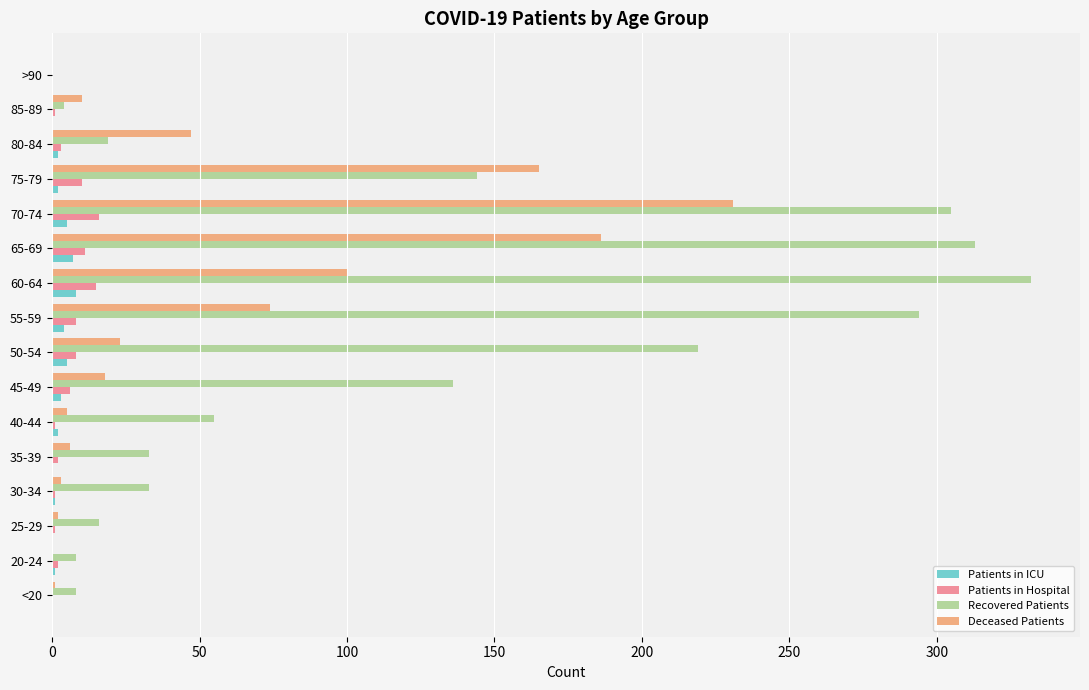

What is the sum of all Deceased Patients values?

871